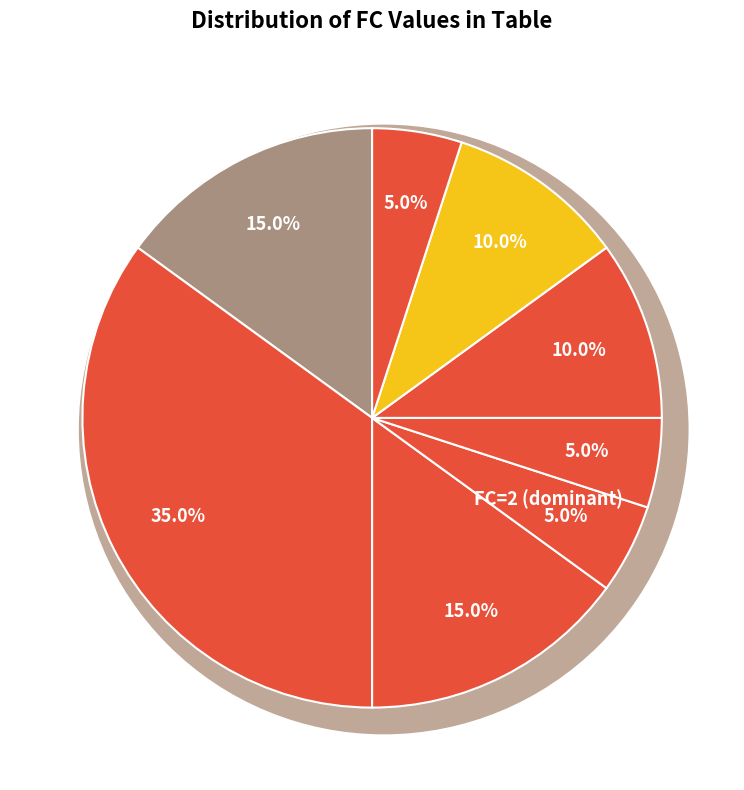

Does 11 account for over 50% of the chart?

No